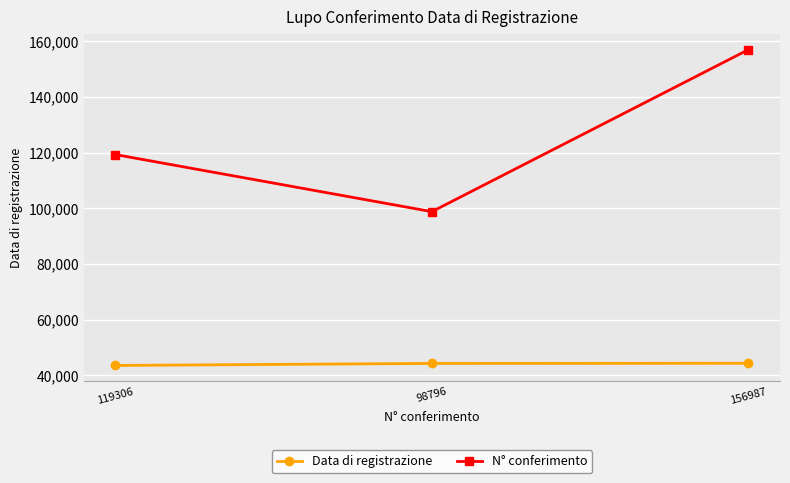

At which label is Data di registrazione closest to 43936?

98796